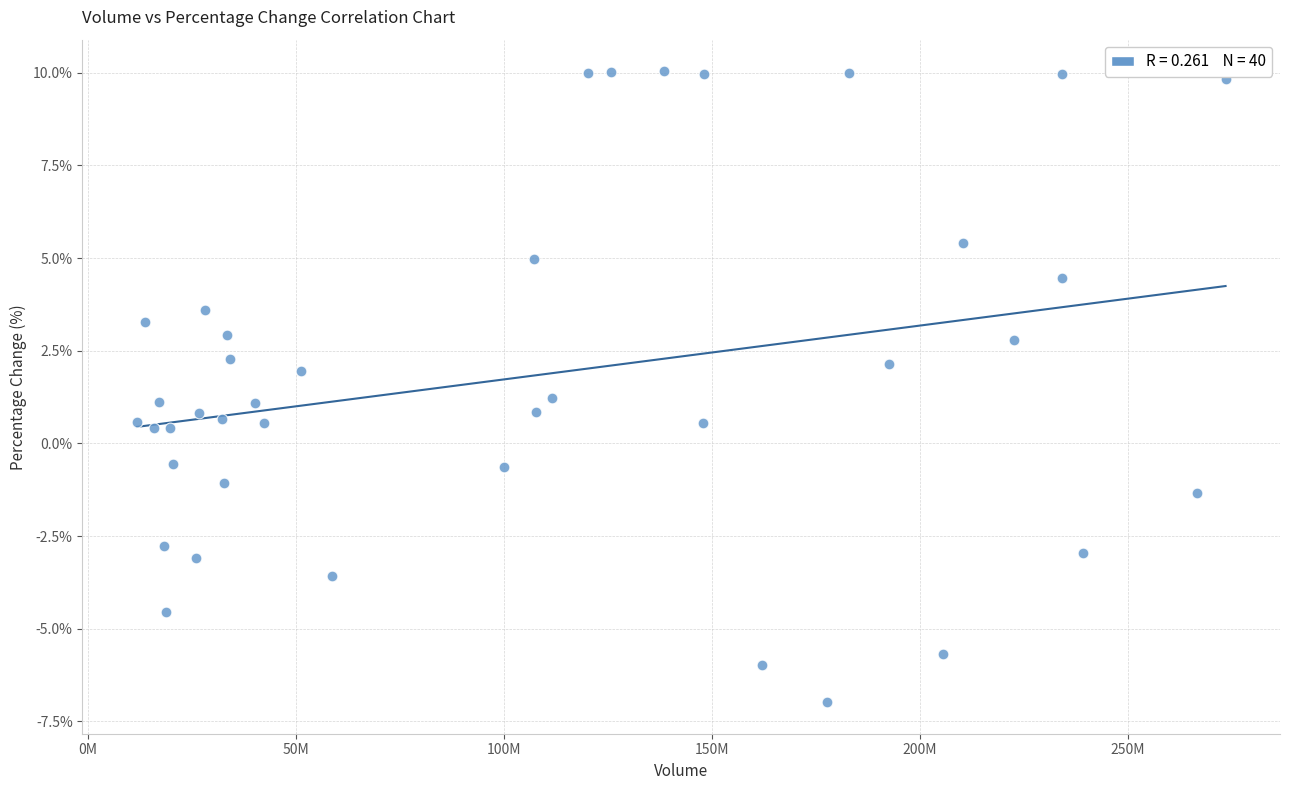

What is the range of X values (max minus min)?

261803004.0